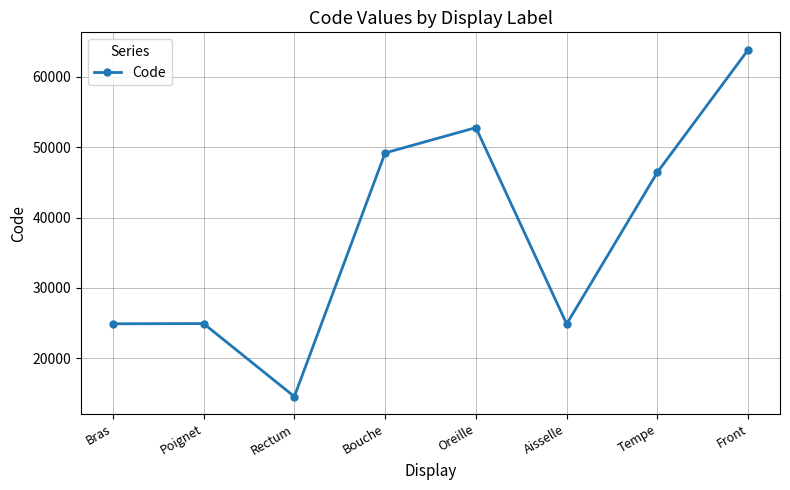

How many data points does each series have?

8